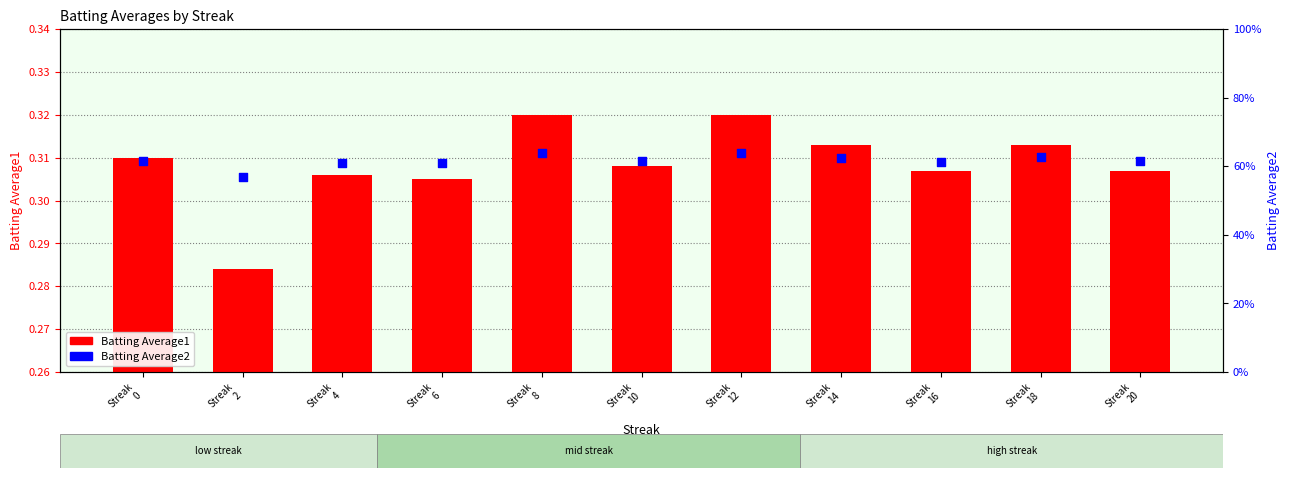

What are all the series names shown in the legend?

Batting Average1, Batting Average2